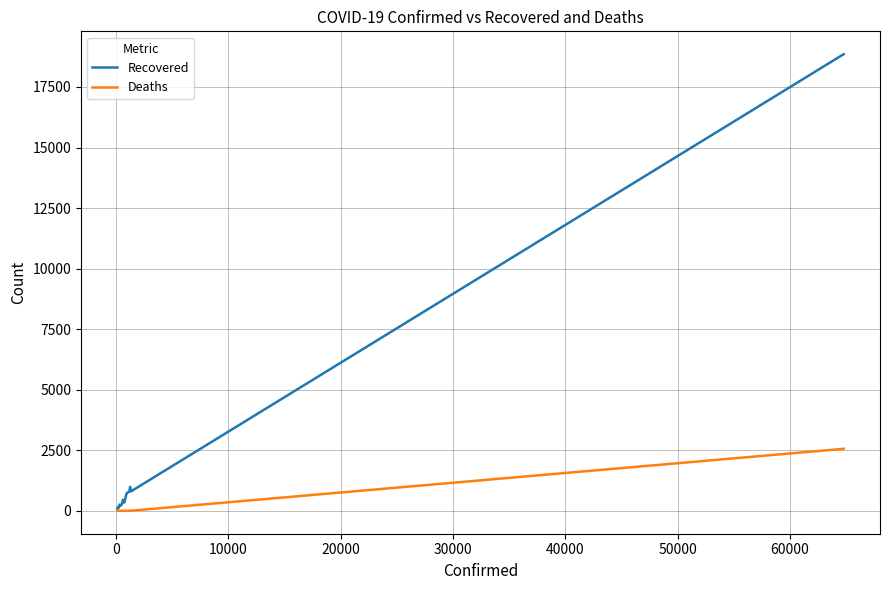

List the series in order of their overall mean, lowest first.

Deaths, Recovered